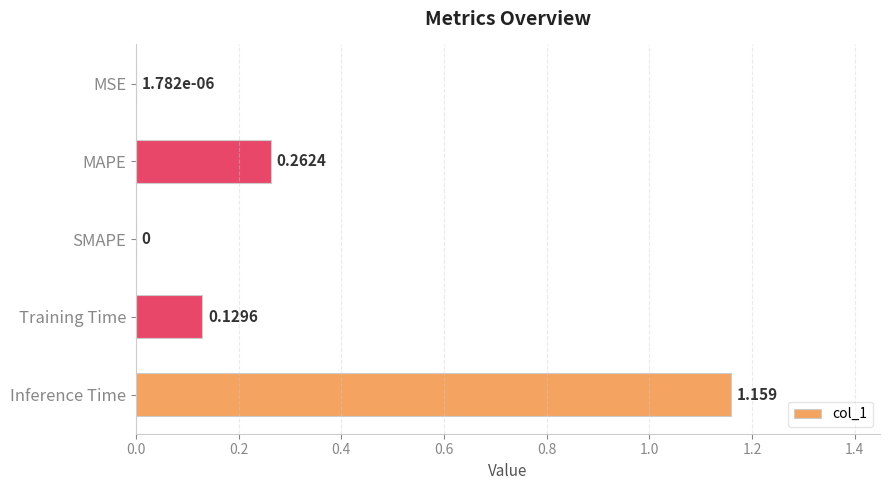

Which label corresponds to the largest value in the chart?

Inference Time